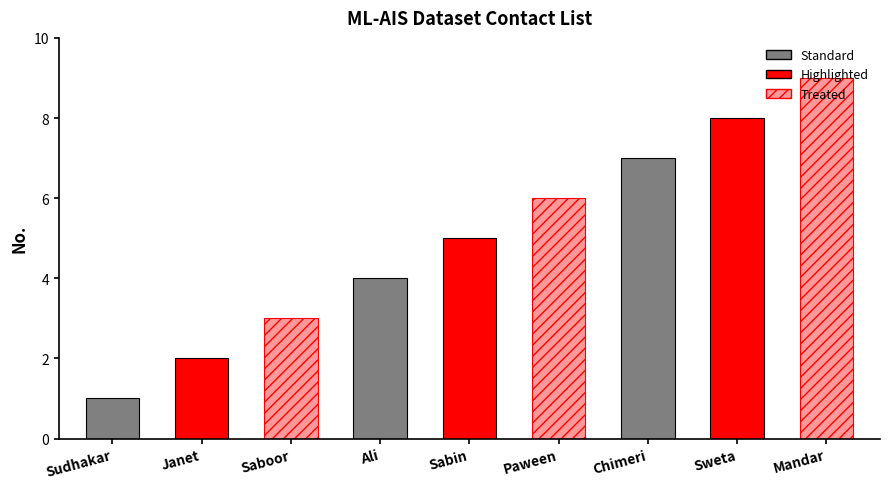

What is the greatest value displayed?

9